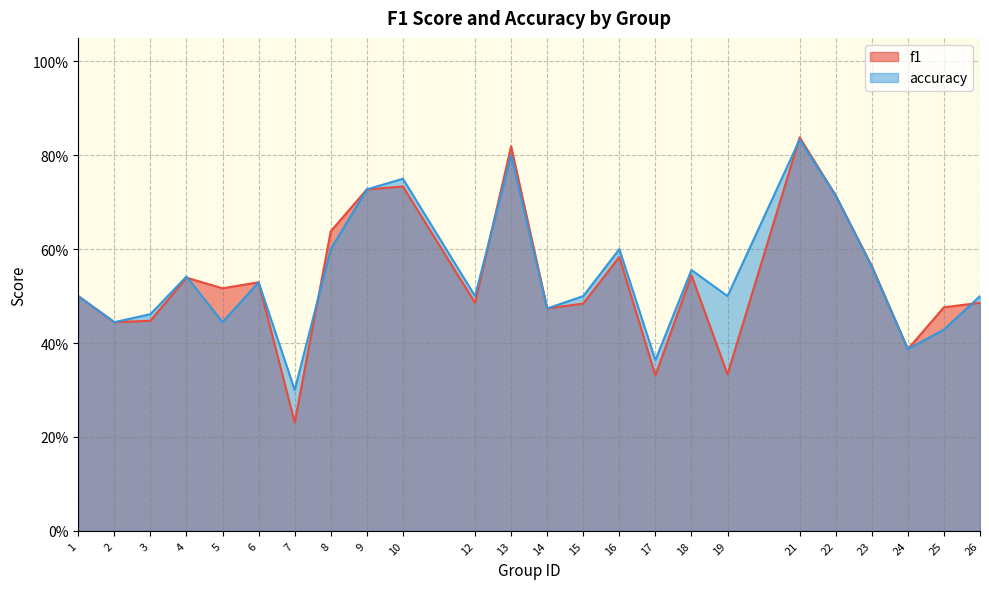

What is the sum of the f1 values at 10 and 16?

1.3